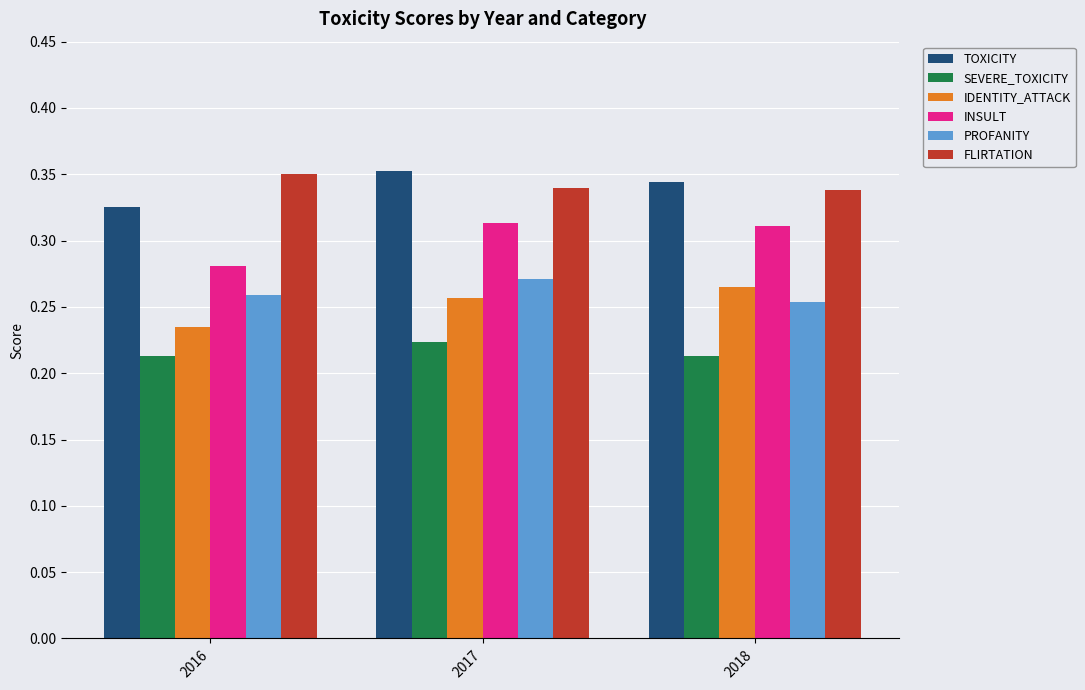

What is the spread (max minus min) of values at 2016?

0.1